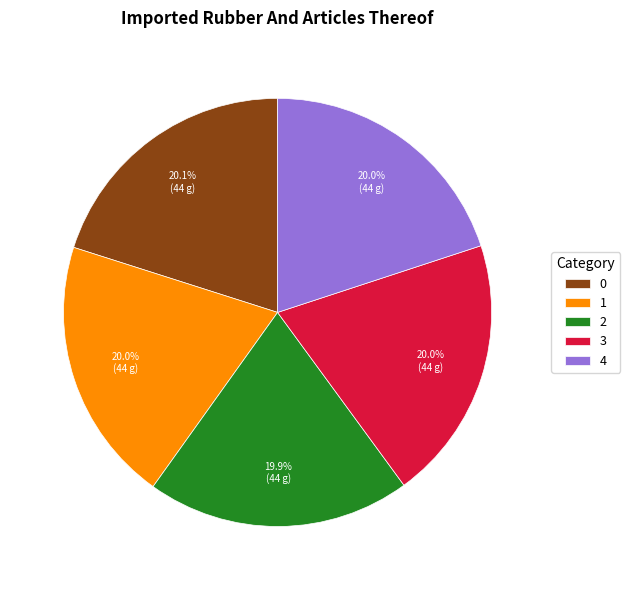

How many slices are in this pie chart?

5